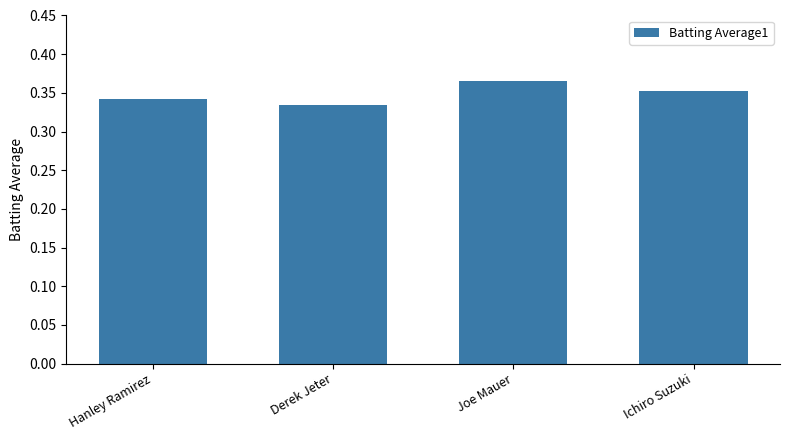

Which label corresponds to the largest value in the chart?

Joe Mauer